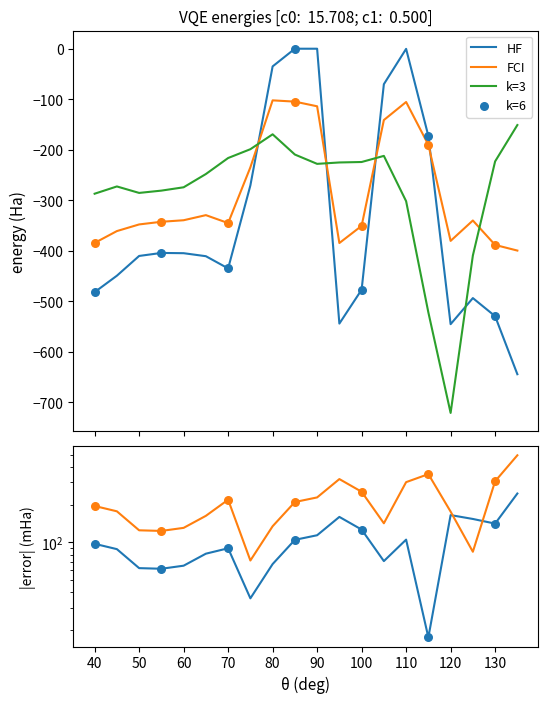

What is the total value across all series at 60?

-1018.9